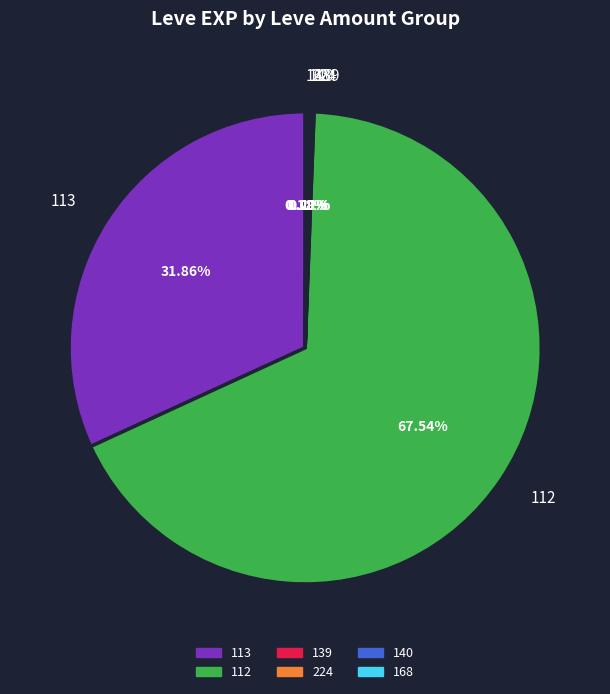

To the nearest percent, what is the average slice percentage?

17%